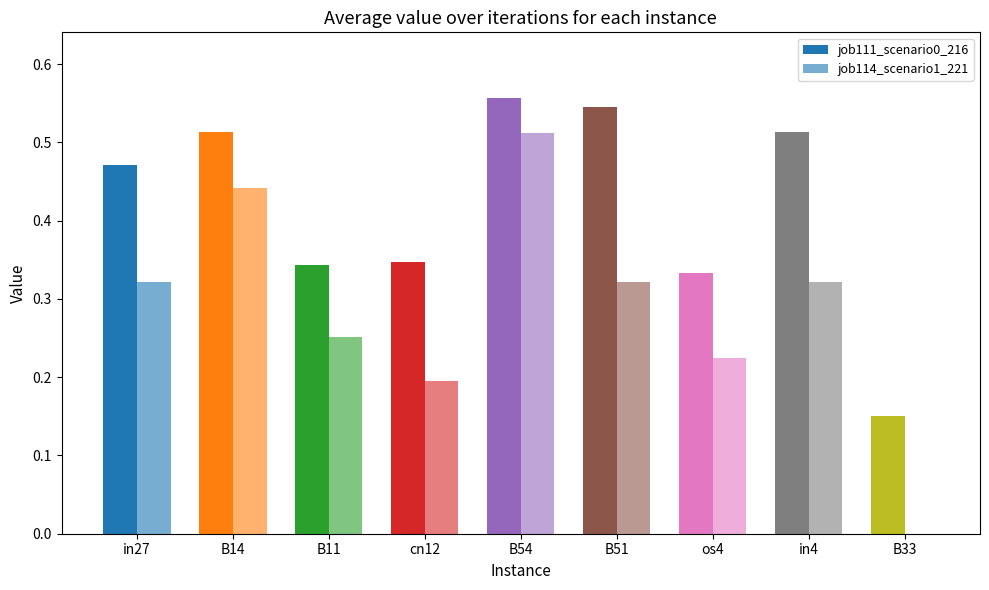

What is the highest value of the job114_scenario1_221 series?

0.5